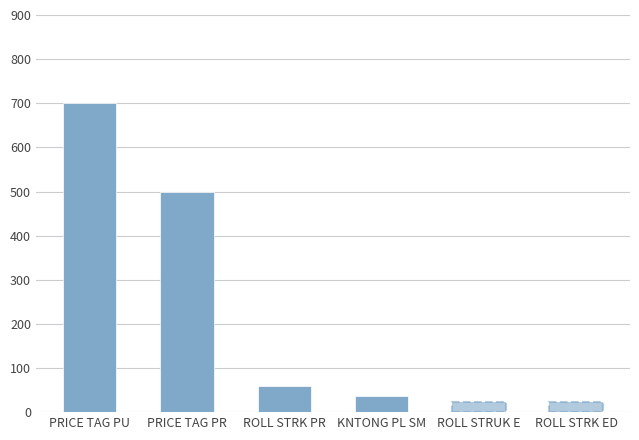

The chart shows a value of 60 at ROLL STRK PR. True or false?

True